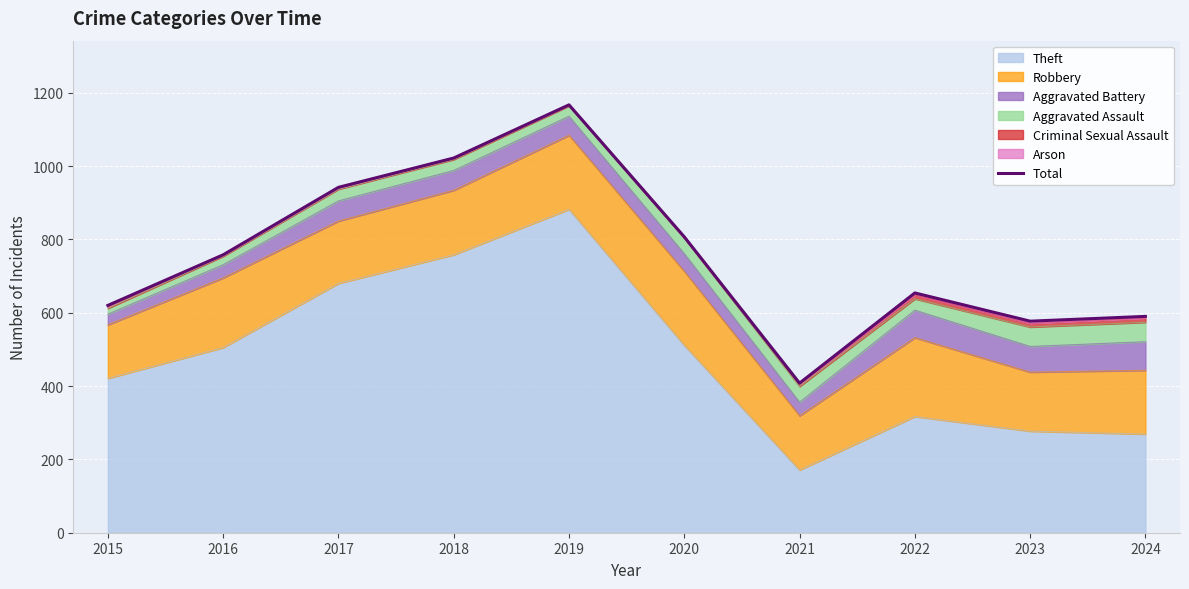

What is the difference between the values at 2021 and 2018?

614